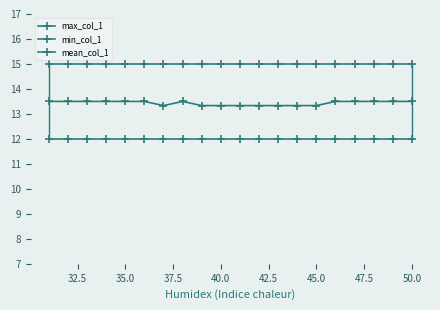

How many lines are shown in the chart?

3